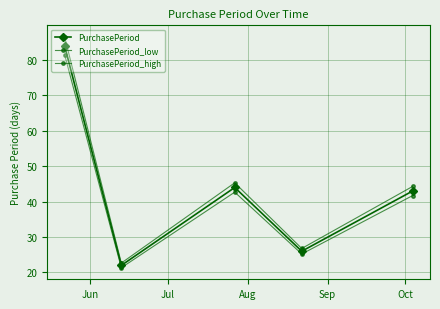

What is the highest value of the PurchasePeriod_low series?

81.5